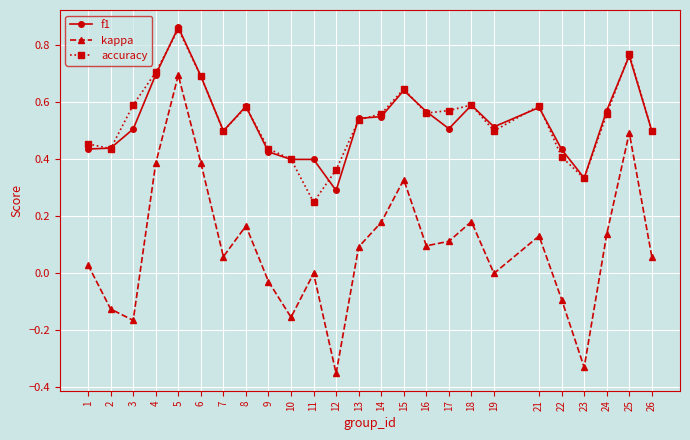

At 11, list the series in order from smallest to largest.

kappa, accuracy, f1